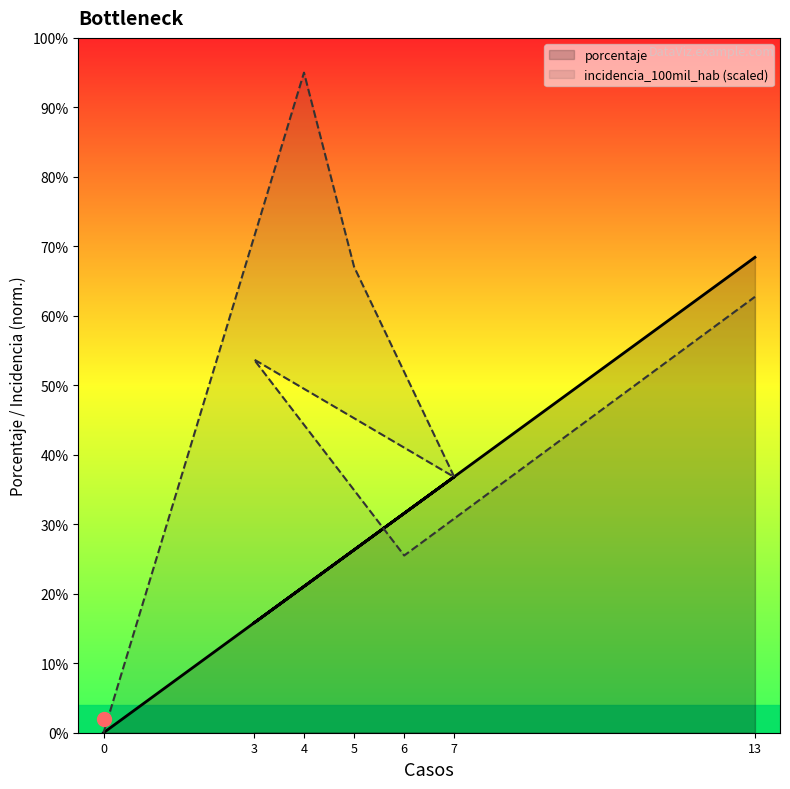

Rank the series by their average value, from highest to lowest.

incidencia_100mil_hab, porcentaje